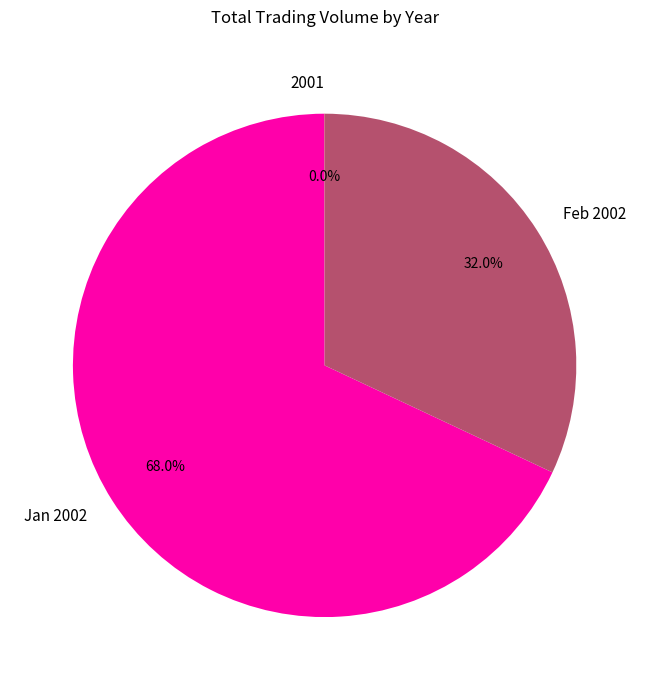

What is the largest slice in the pie chart?

Jan 2002